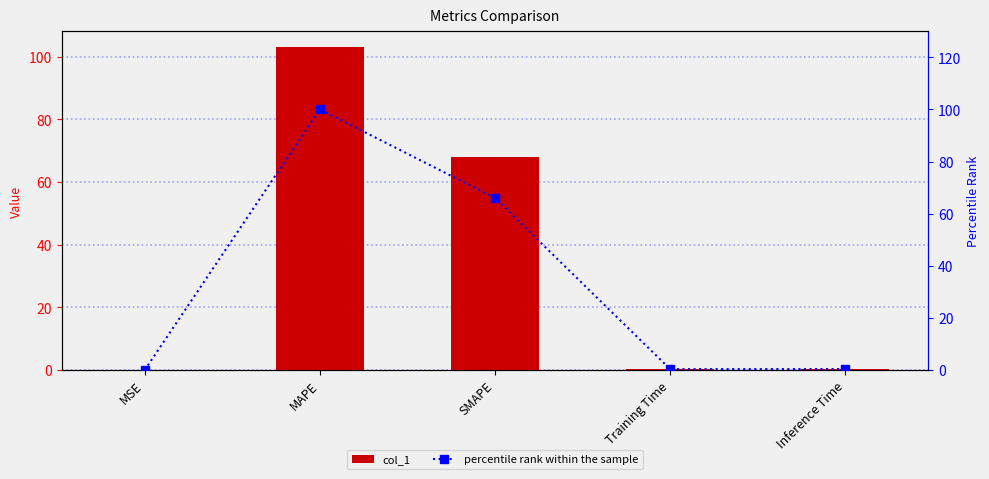

True or false: col_1 has a value of 0.6 at Training Time.

False